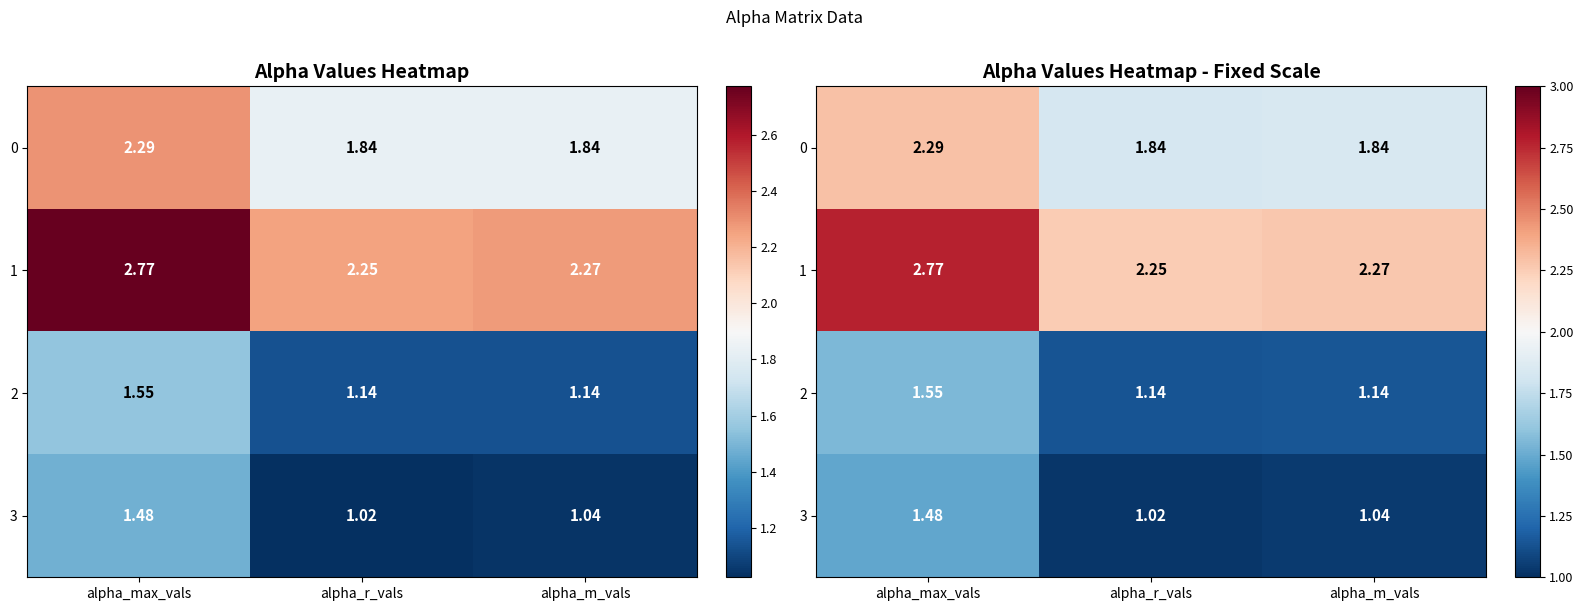

What is the maximum value for 3?

1.5